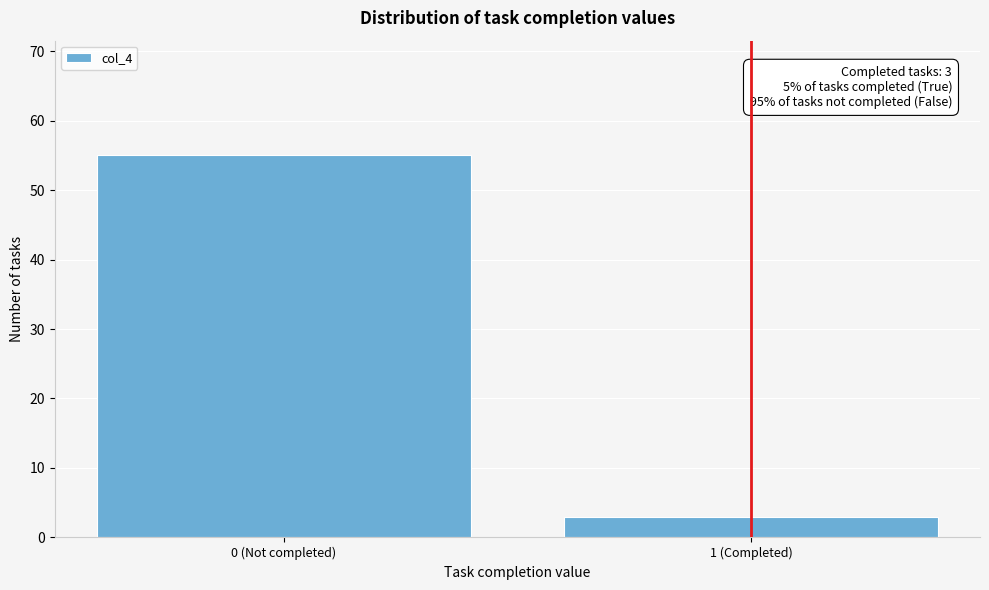

Reading left to right, list all the values displayed in this chart.

55	3